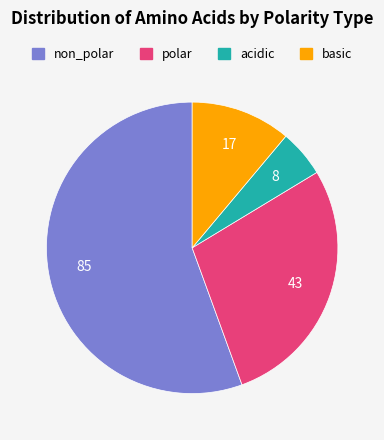

Approximately how many times larger is the value at polar compared to basic?

2.5